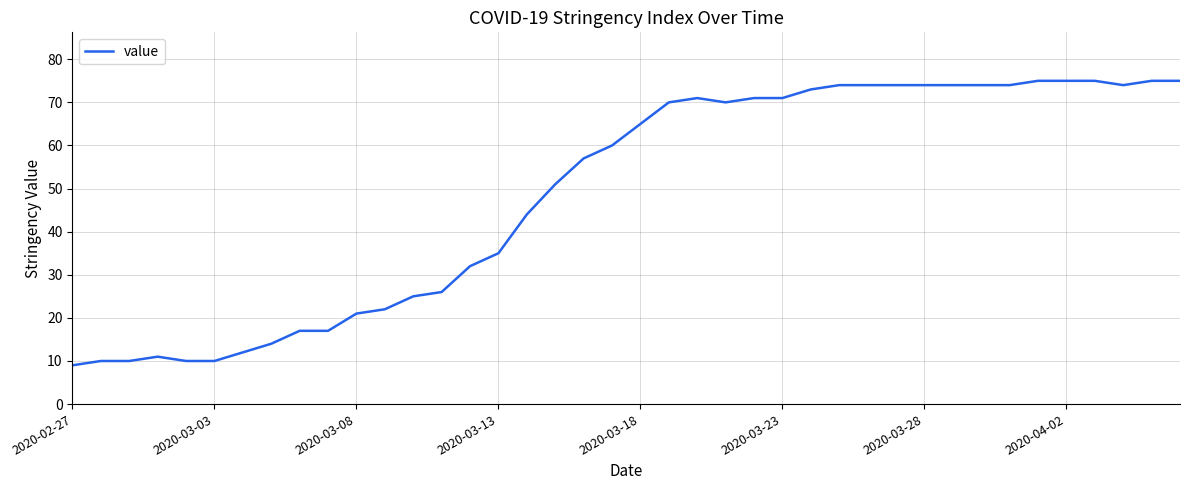

What is the difference between the maximum and minimum values?

66